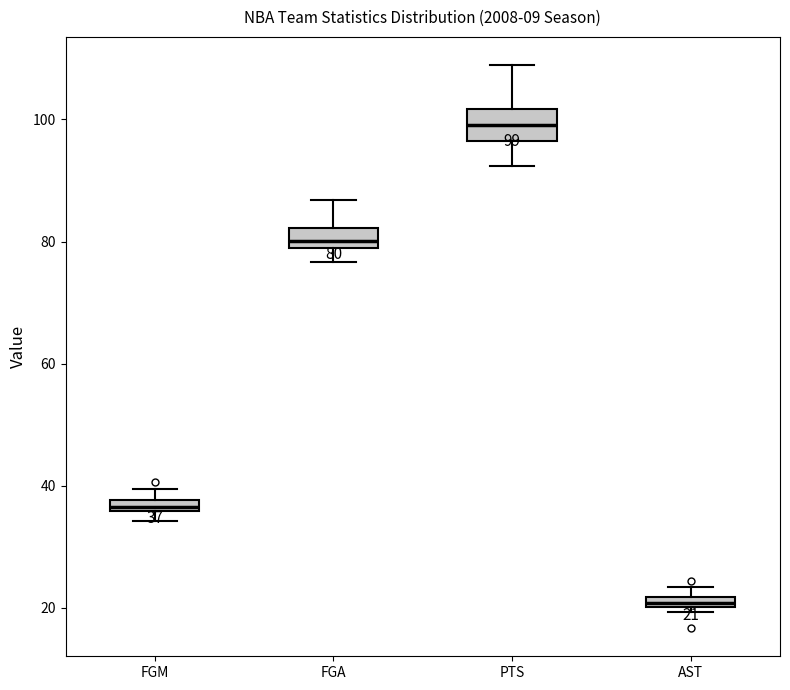

Which box's median line is the lowest?

AST